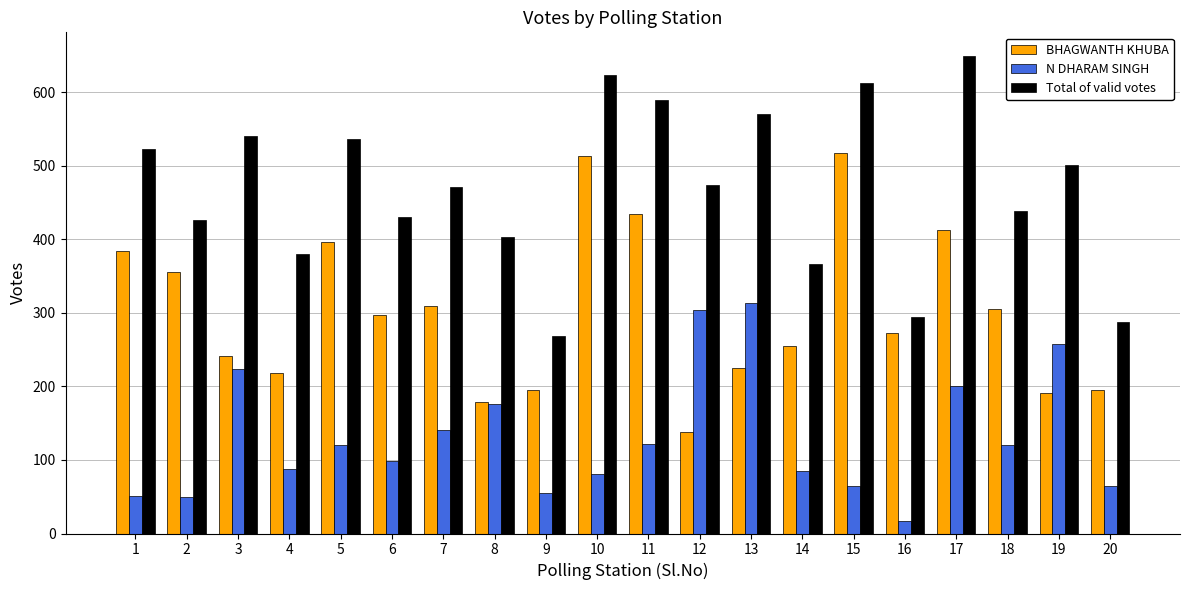

List the series in order of their peak value, lowest first.

N DHARAM SINGH, BHAGWANTH KHUBA, Total of valid votes